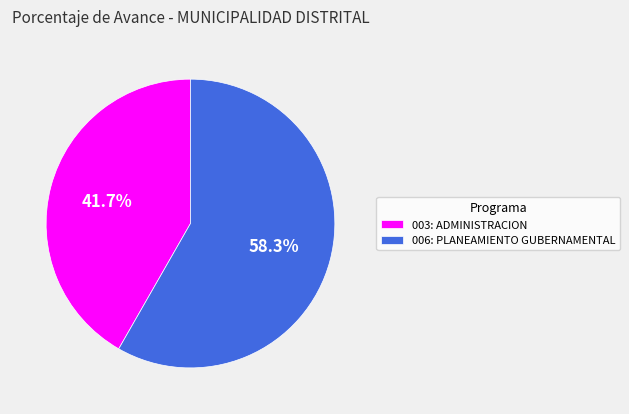

Which category has the biggest portion of the pie?

006: PLANEAMIENTO GUBERNAMENTAL